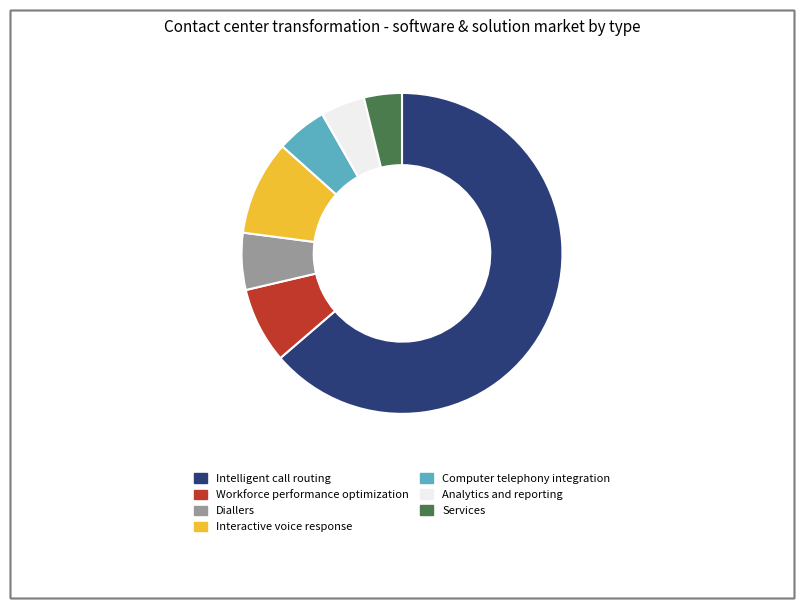

Which has a higher value, Diallers or Interactive voice response?

Interactive voice response